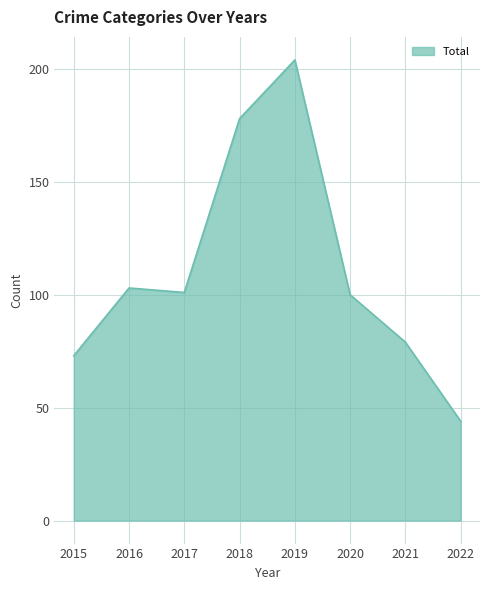

Is it true that the value at 2019 is 87?

False